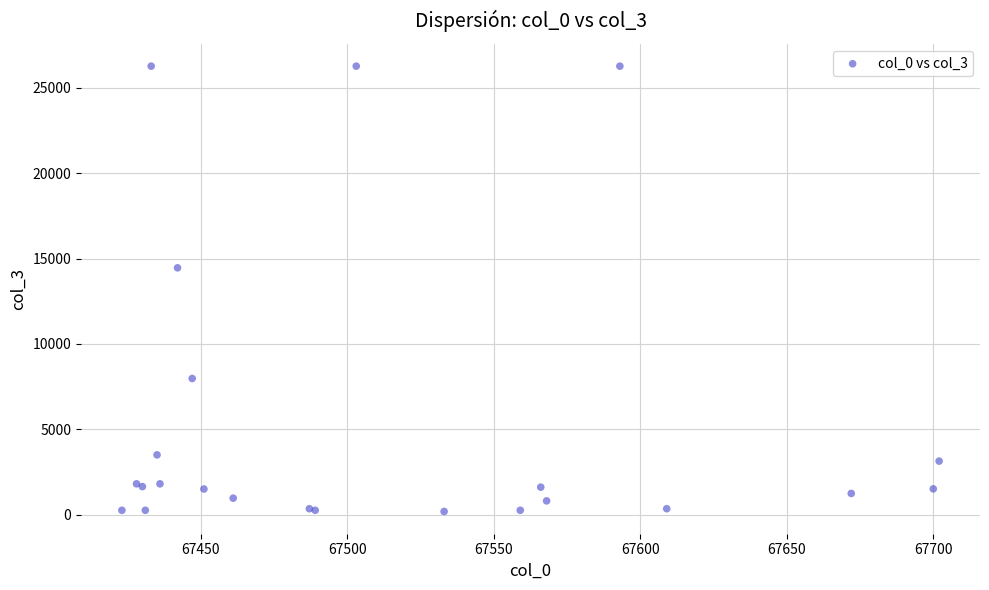

What Y value in the scatter plot is closest to 13226?

14456